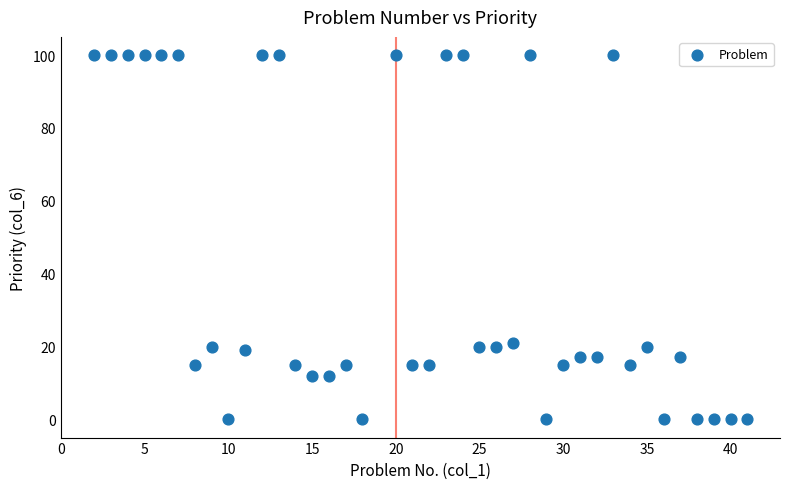

What is the range of Y values (max minus min)?

100